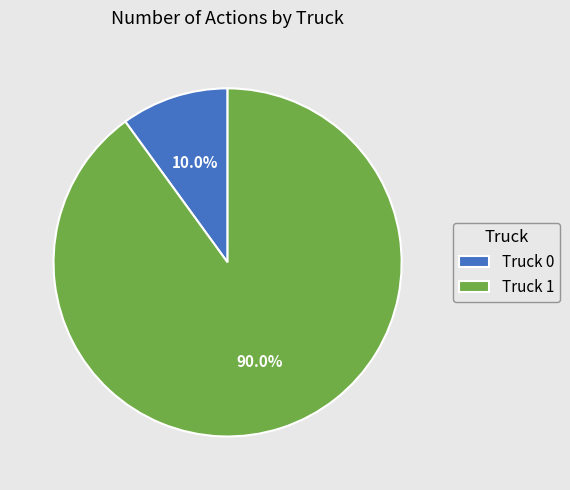

Which slice represents more than half of the pie?

Truck 1